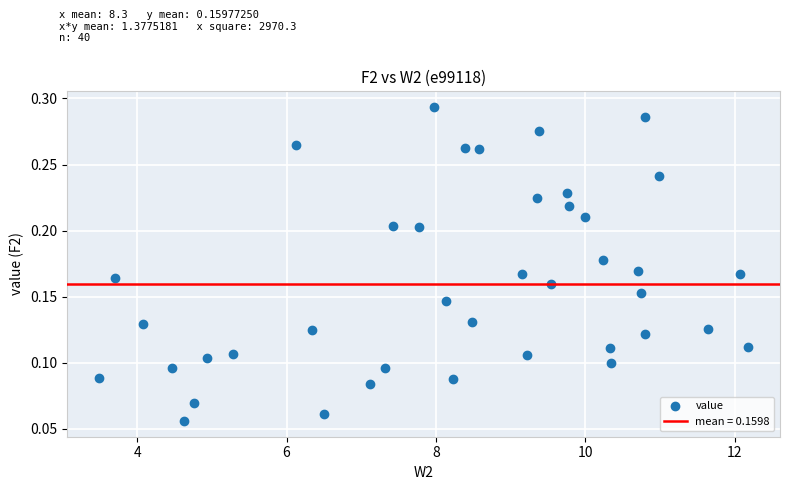

What is the range of X values (max minus min)?

8.7